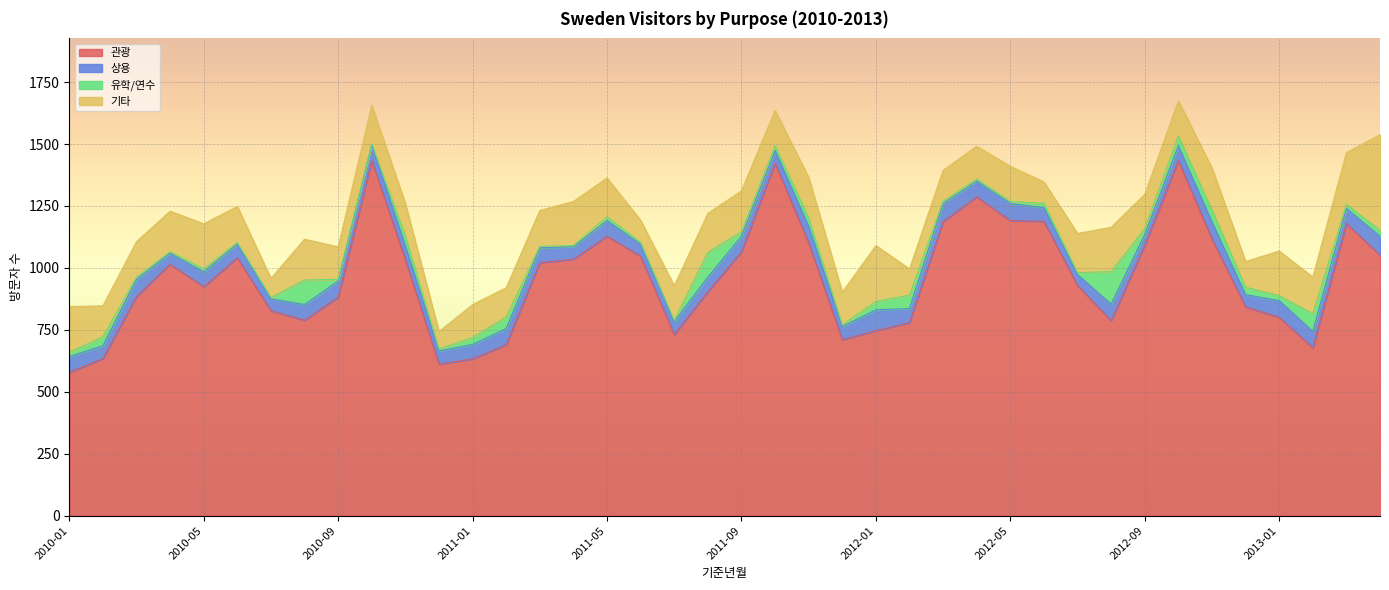

True or false: 기타 has more than 2 points higher than both neighbors.

True